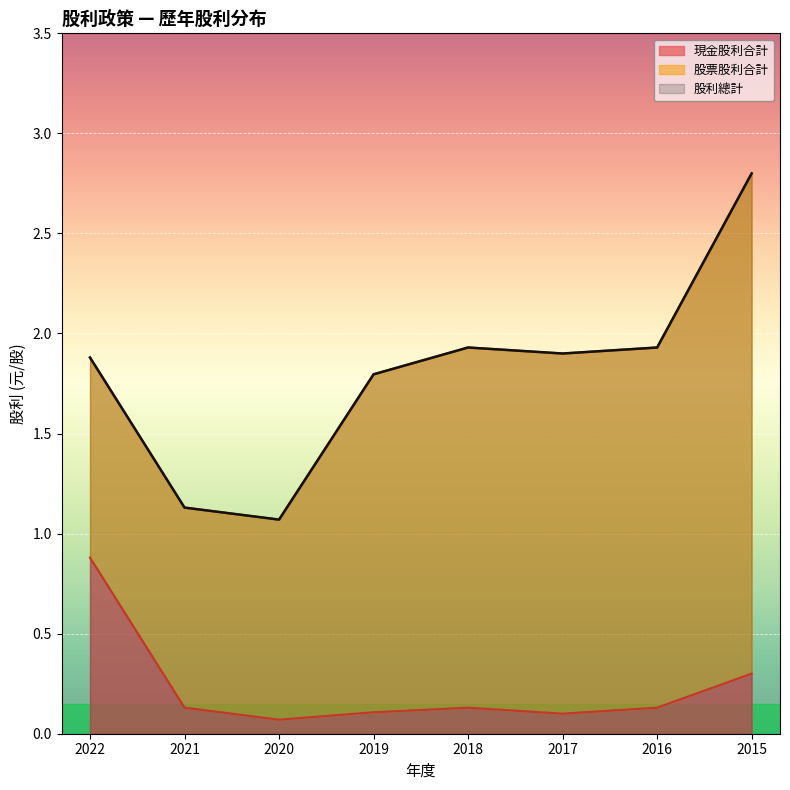

Reading left to right, list all the values displayed in this chart.

現金股利合計: 2022=0.9	2021=0.1	2020=0.1	2019=0.1	2018=0.1	2017=0.1	2016=0.1	2015=0.3
股利總計: 2022=1.9	2021=1.1	2020=1.1	2019=1.8	2018=1.9	2017=1.9	2016=1.9	2015=2.8